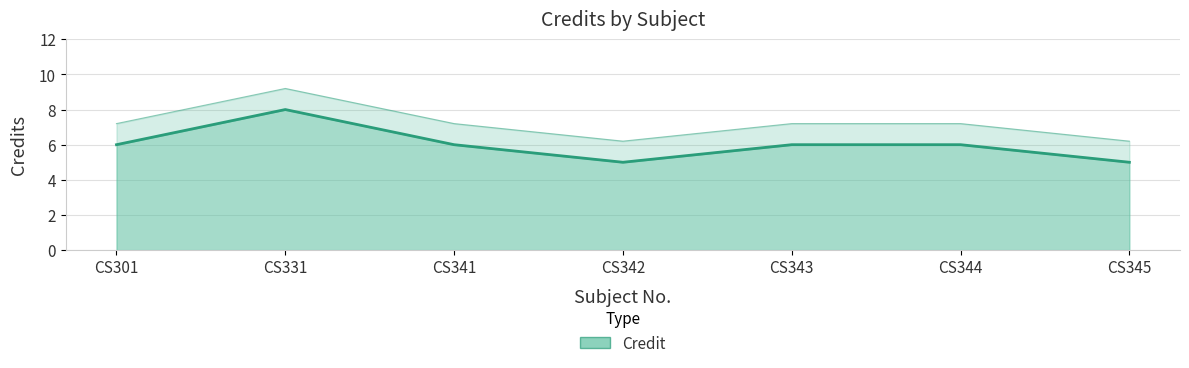

What is the sum of all values?

42